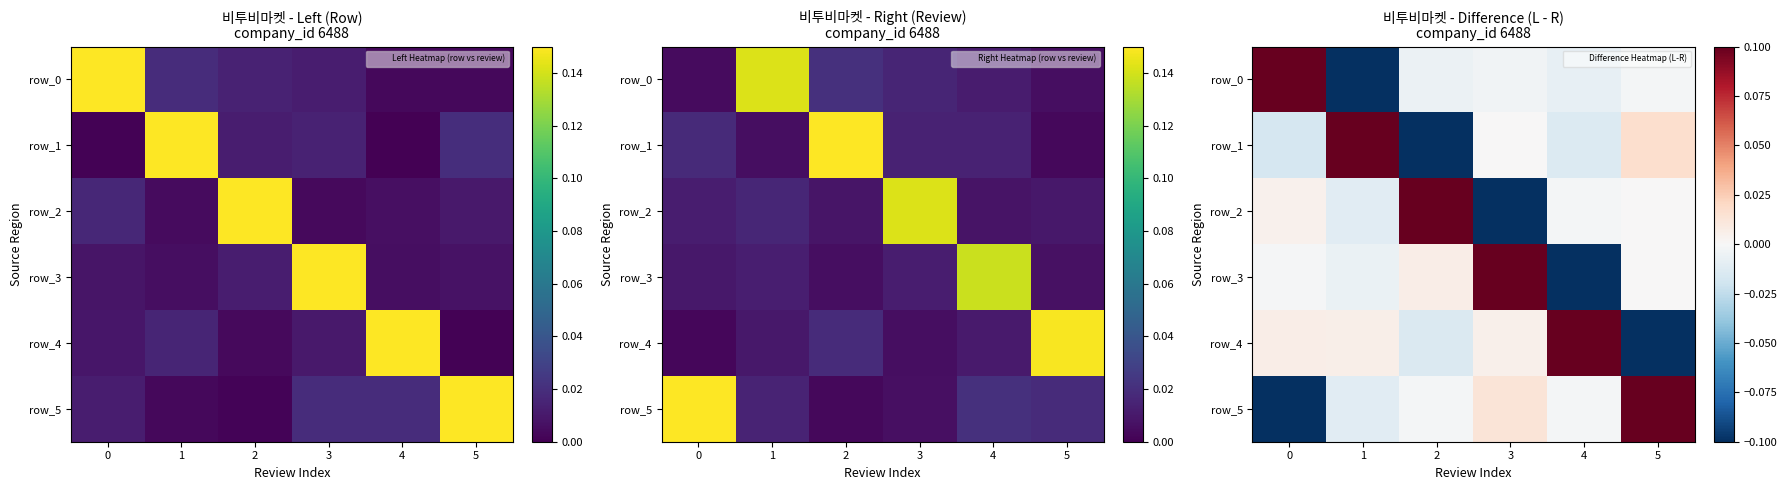

At how many categories does at least one series exceed 0?

6